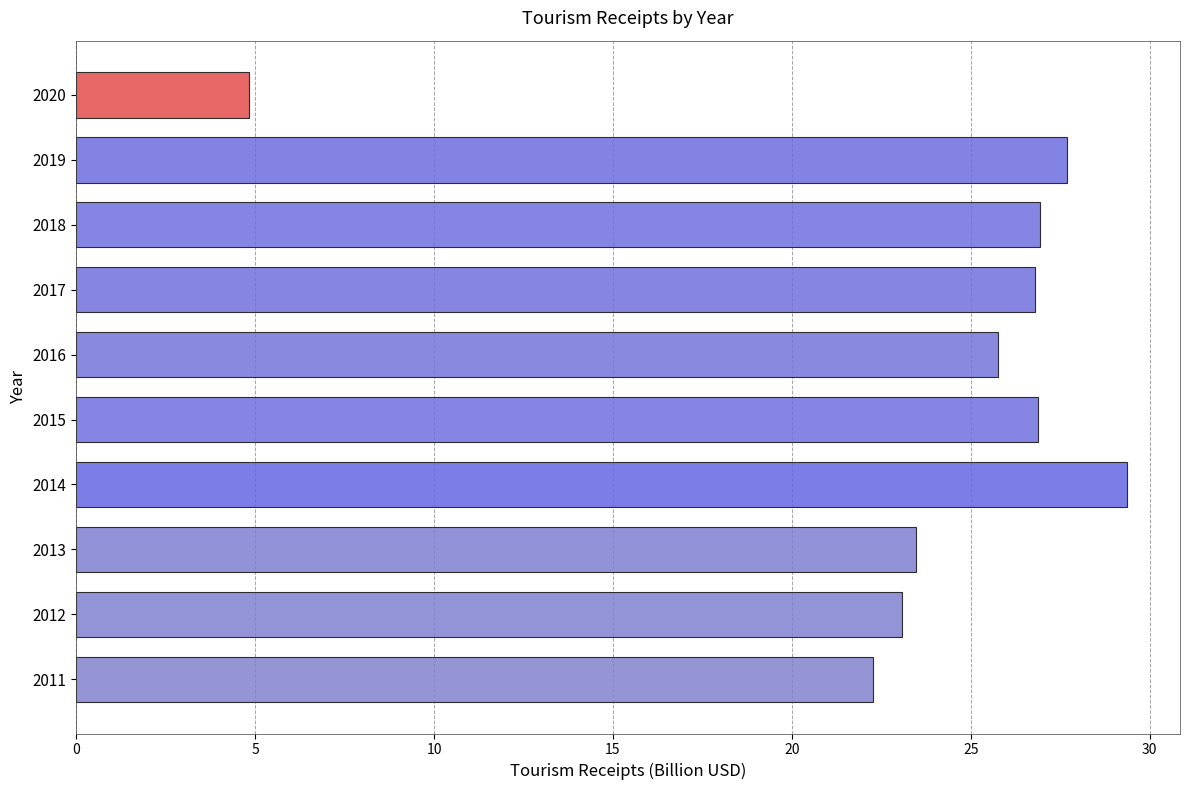

What is the greatest value displayed?

29.4